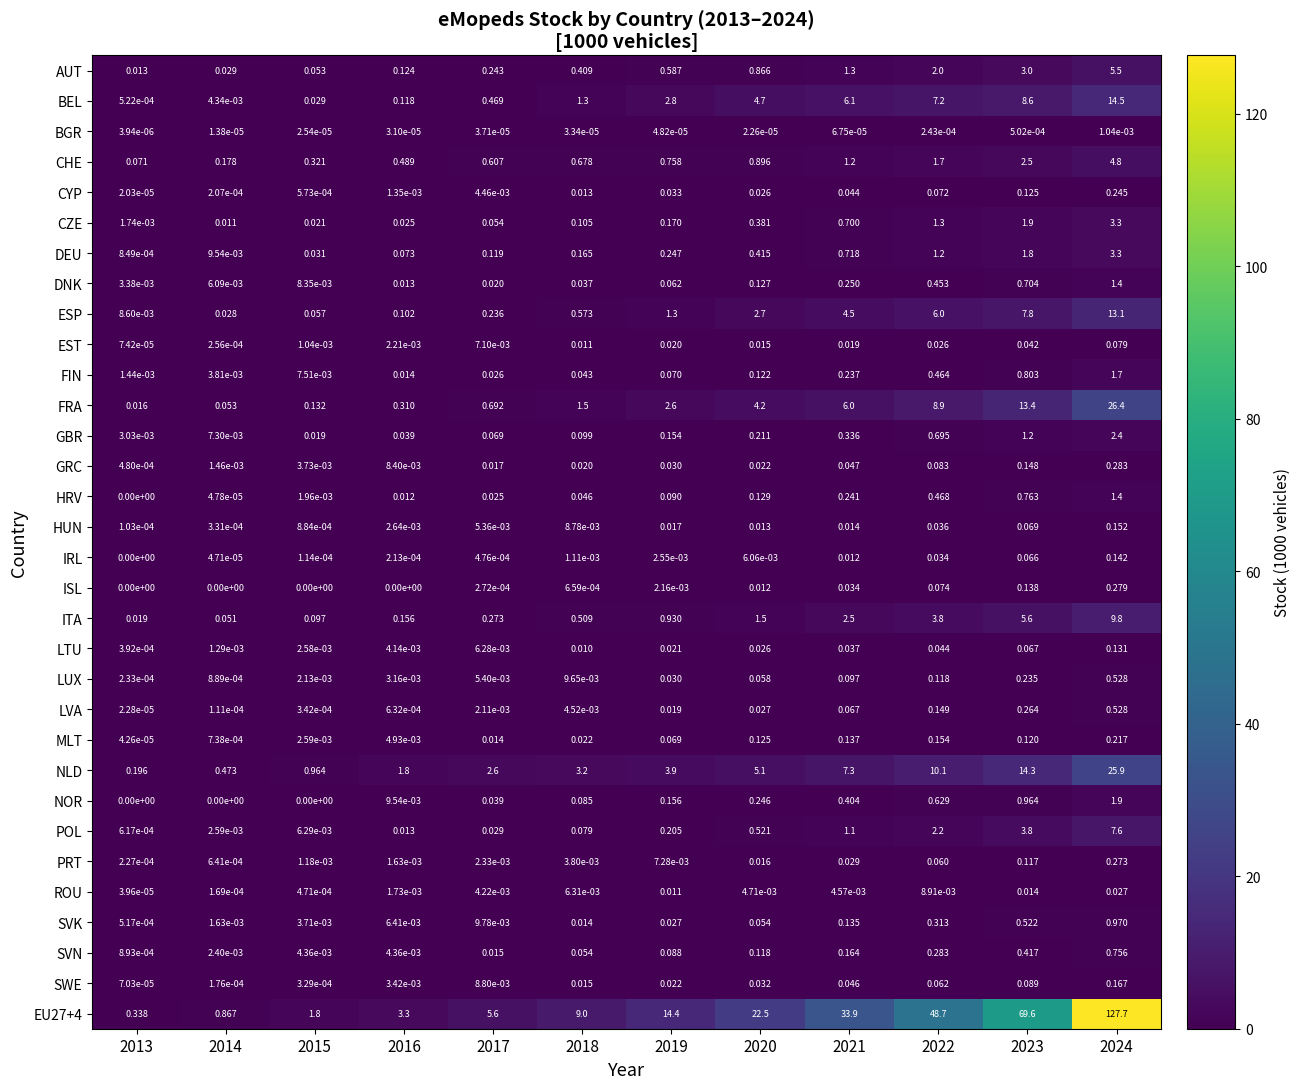

At 2022, list the series in order from smallest to largest.

BGR, ROU, EST, IRL, HUN, LTU, PRT, SWE, CYP, ISL, GRC, LUX, LVA, MLT, SVN, SVK, DNK, FIN, HRV, NOR, GBR, DEU, CZE, CHE, AUT, POL, ITA, ESP, BEL, FRA, NLD, EU27+4